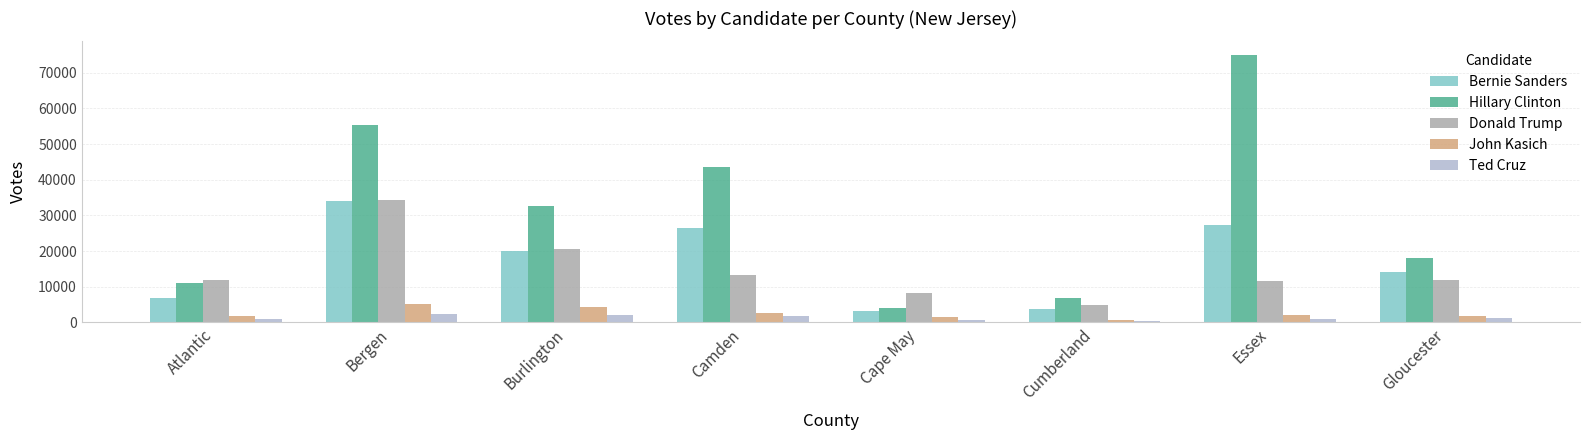

What is the label of the 5th bar from the left?

Cape May